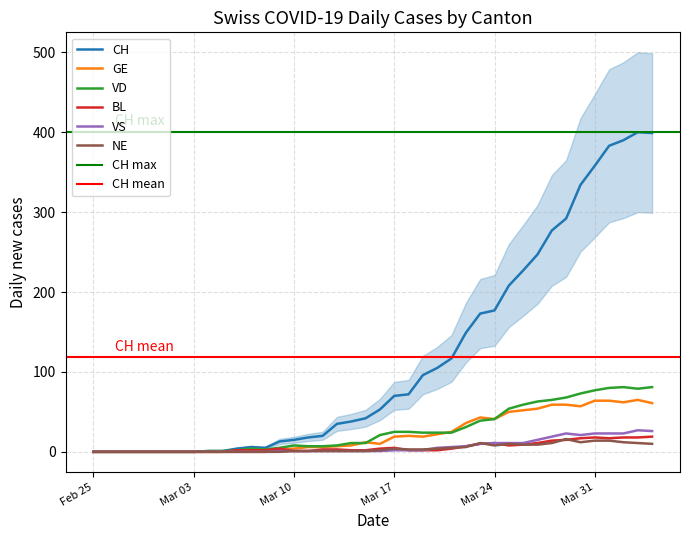

What is the total value across all series at 2020-03-19?

146